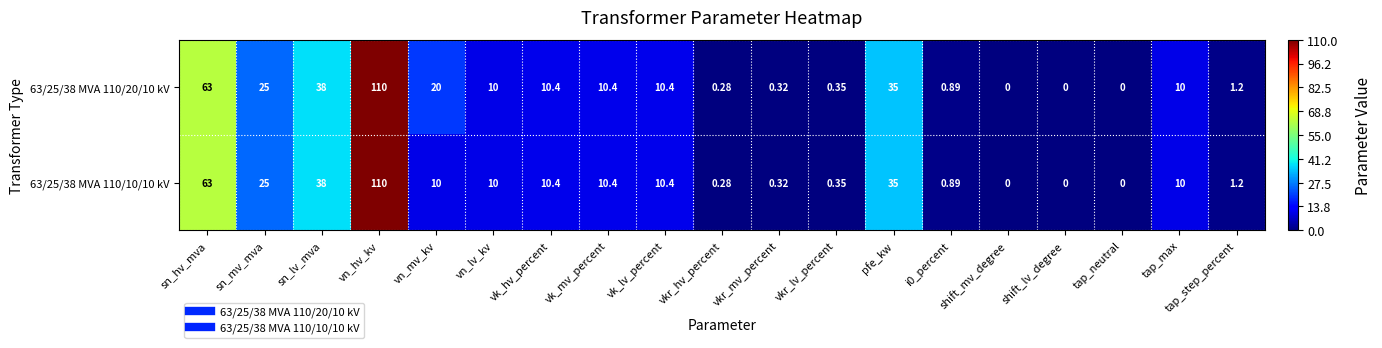

Is the value of 63/25/38 MVA 110/10/10 kV at shift_lv_degree greater than the value of 63/25/38 MVA 110/20/10 kV at tap_step_percent?

No